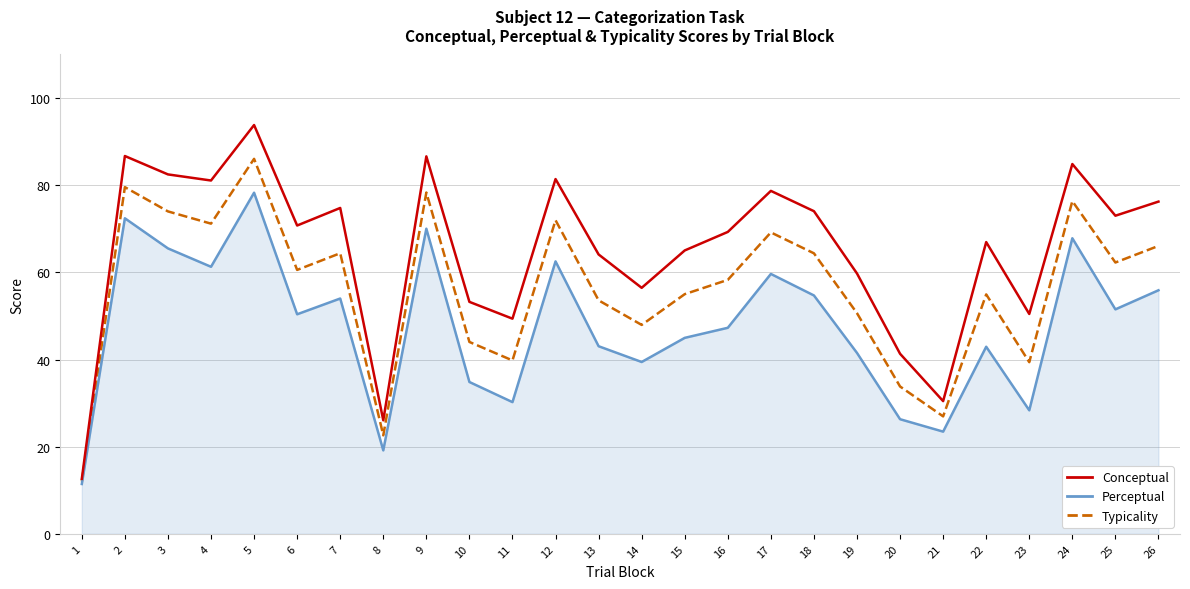

What are all the series names shown in the legend?

Conceptual, Perceptual, Typicality